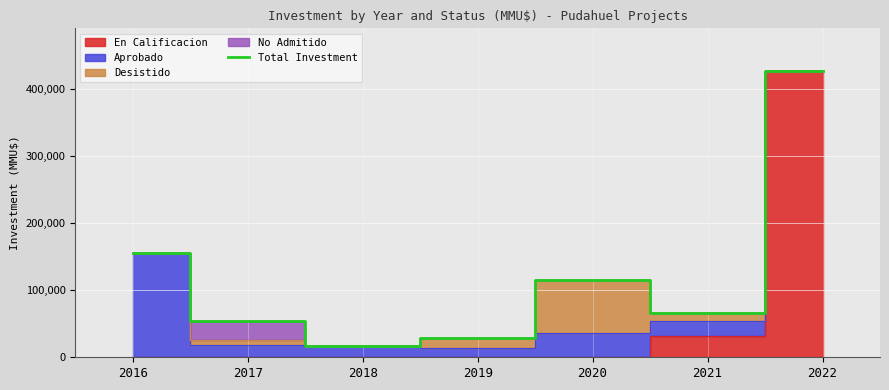

What is the sum of all values?

861295